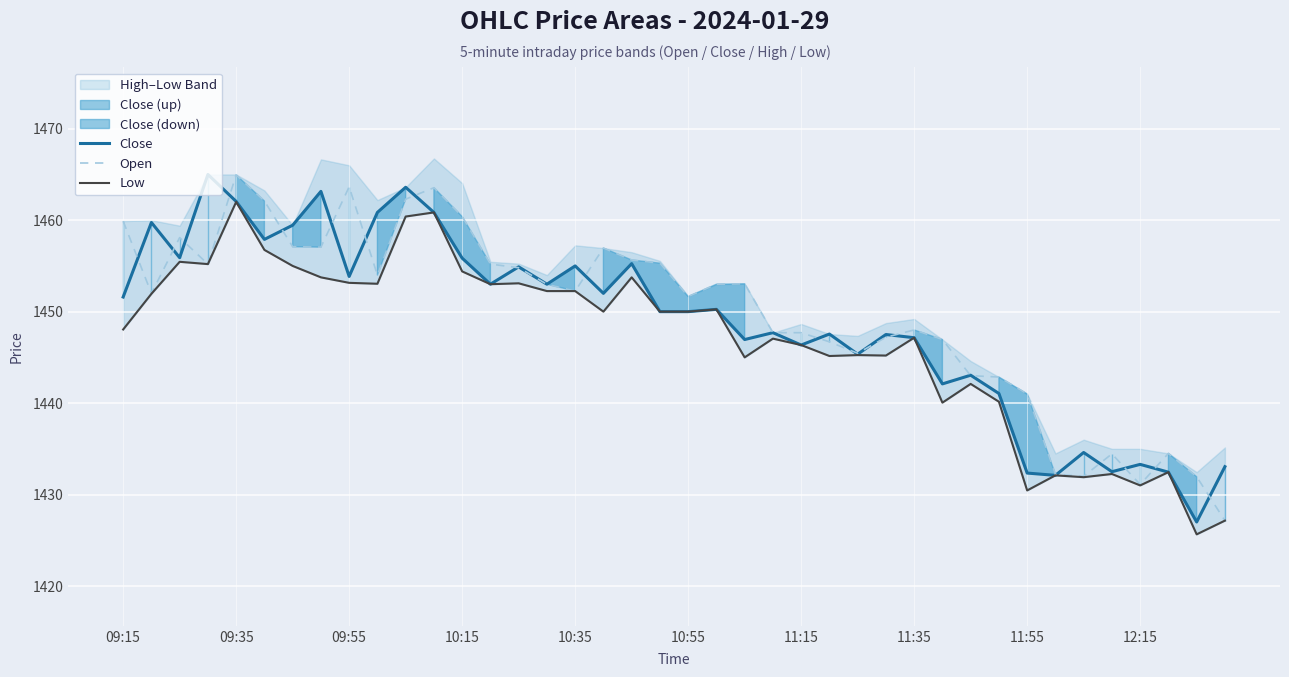

What is the minimum value for Open?

1427.2